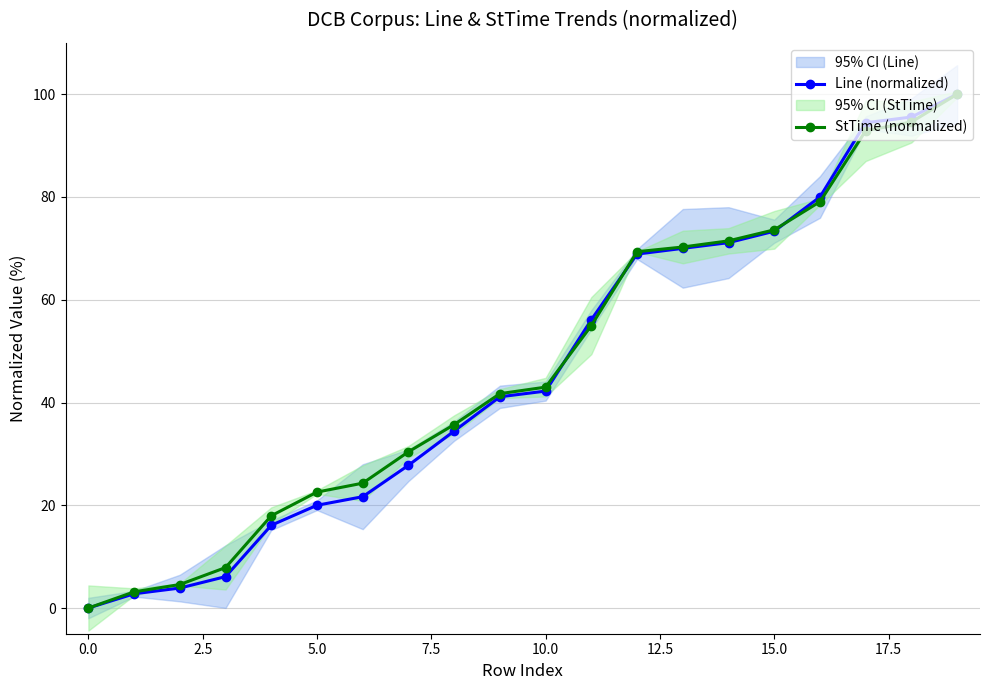

At how many categories does at least one series exceed 72?

5